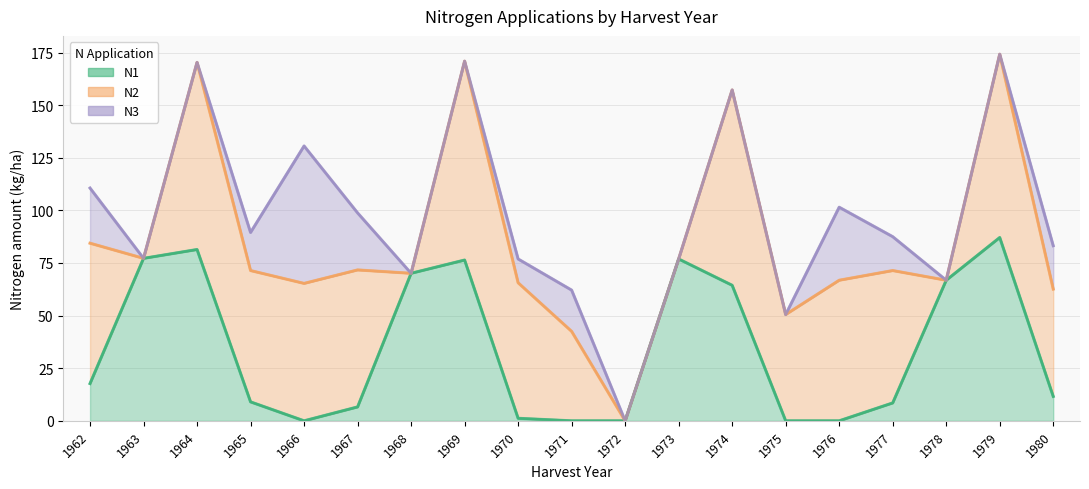

Which category has the lowest value across all series?

1966